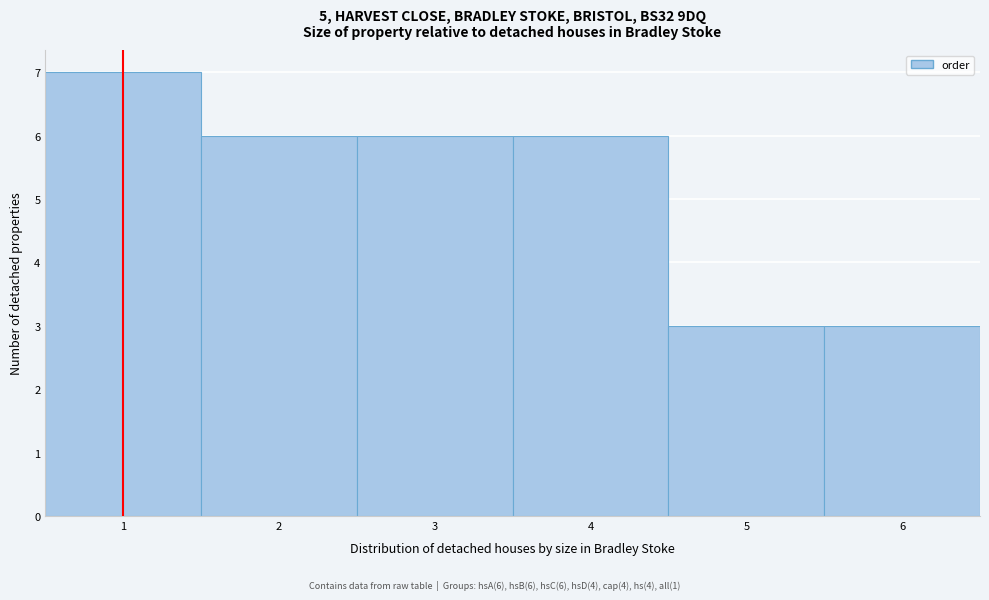

Over which range of the x-axis is the bar tallest?

0.5 to 1.5